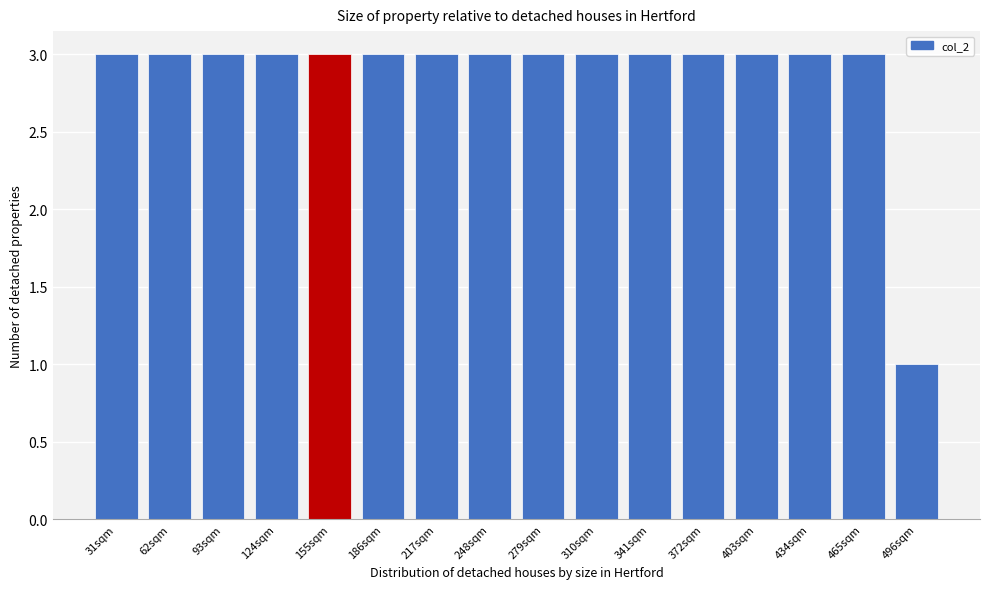

Reading right to left, extract all data points from this chart.

496sqm=1	465sqm=3	434sqm=3	403sqm=3	372sqm=3	341sqm=3	310sqm=3	279sqm=3	248sqm=3	217sqm=3	186sqm=3	155sqm=3	124sqm=3	93sqm=3	62sqm=3	31sqm=3